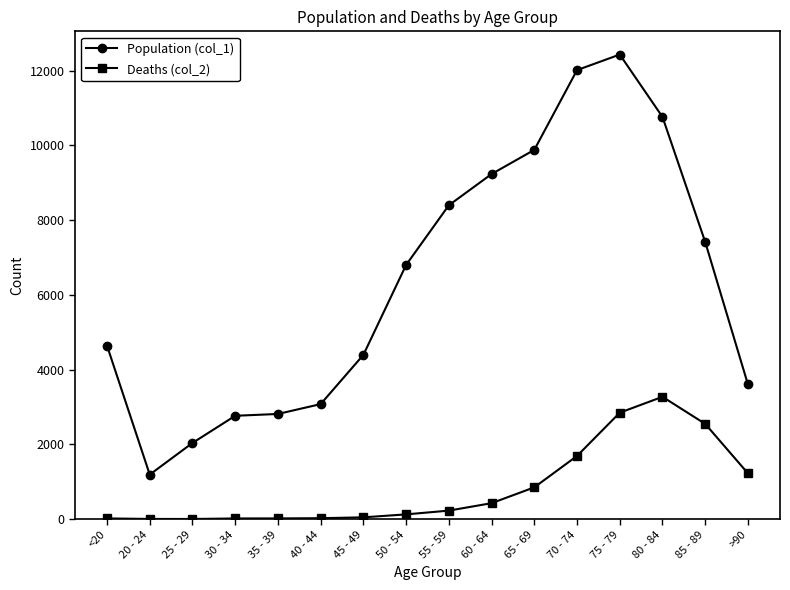

Which series changed the most between 50 - 54 and 80 - 84?

Population (col_1)